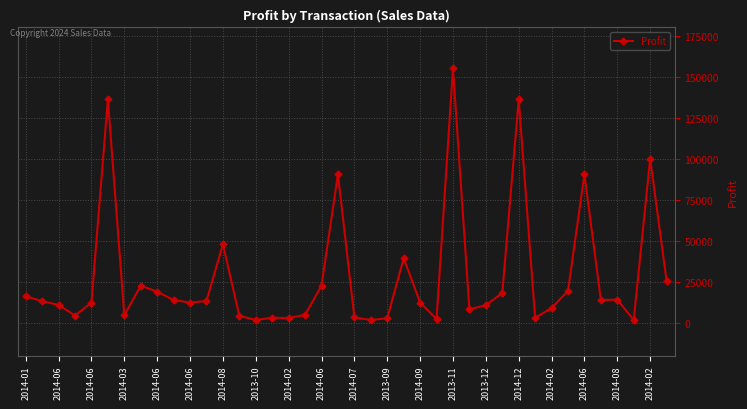

What is the value of the 4th point from the left?

4440.0